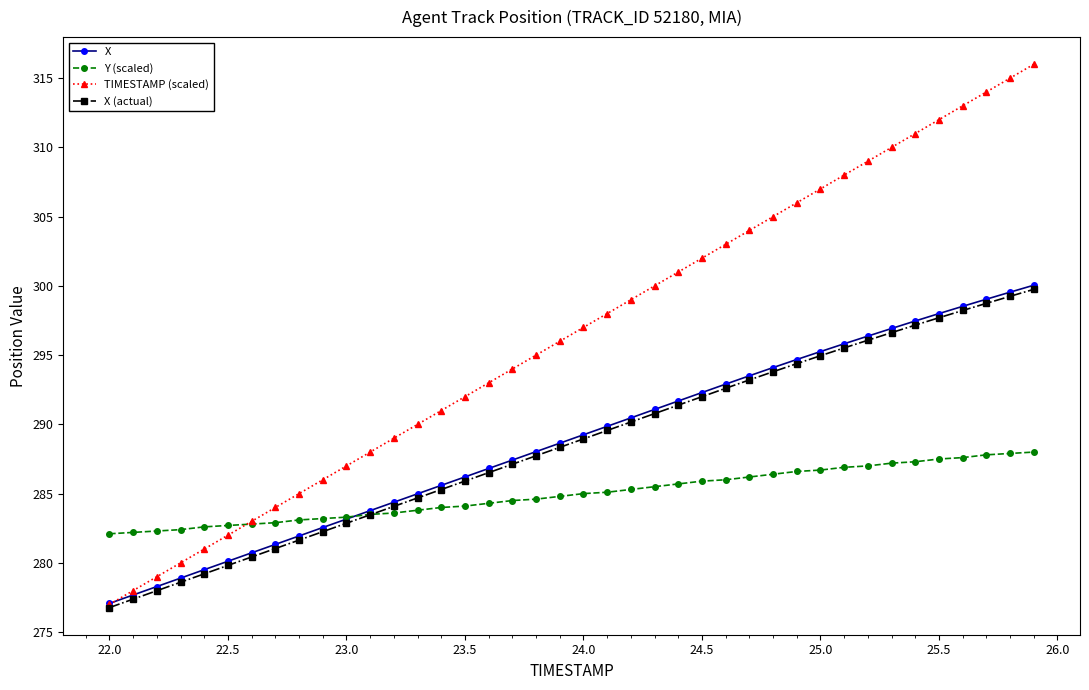

Which series ends up on top after the final intersection of Y (scaled) and TIMESTAMP (scaled)?

TIMESTAMP (scaled)